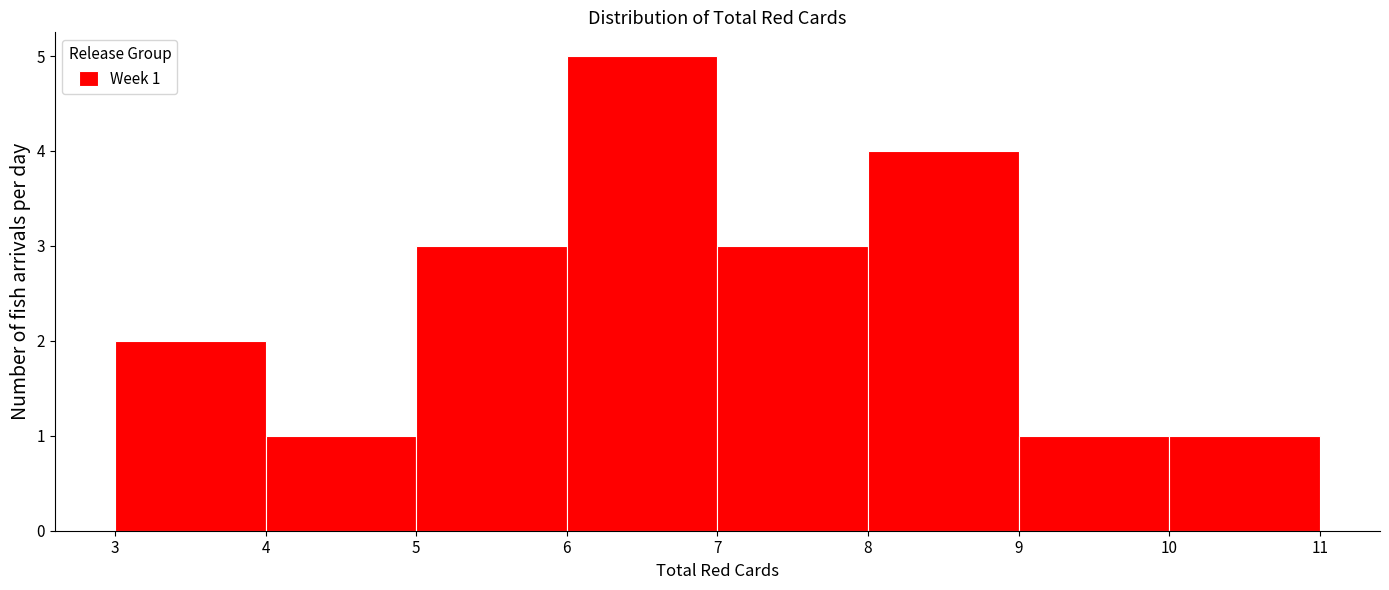

Over which range of the x-axis is the bar tallest?

6 to 7